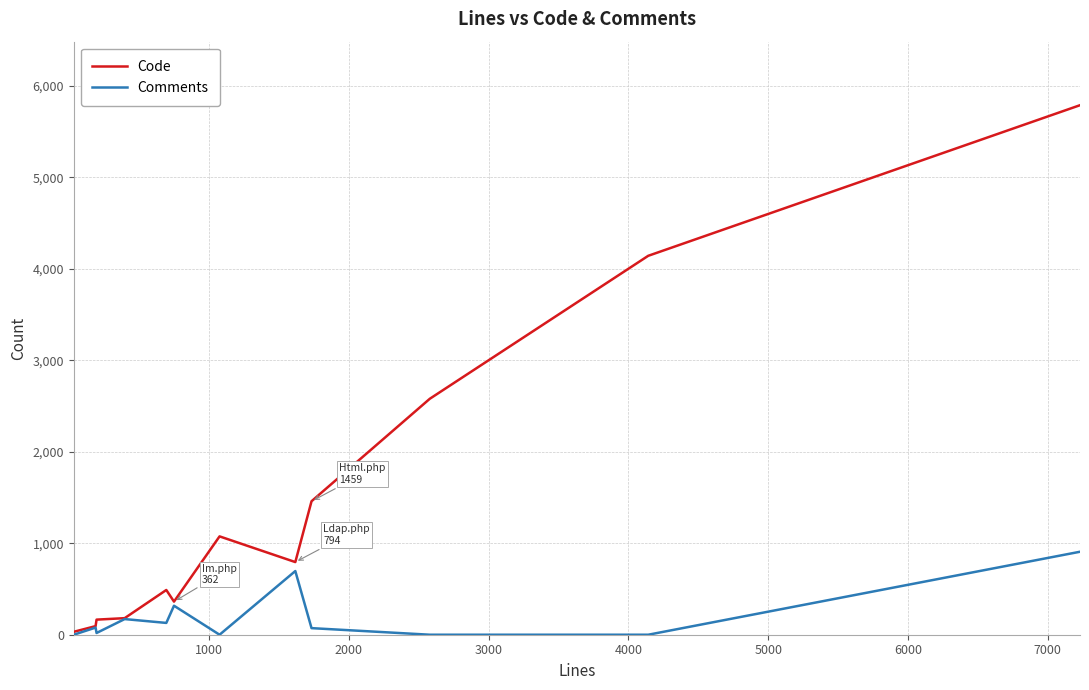

Which series has the widest spread of values?

Code